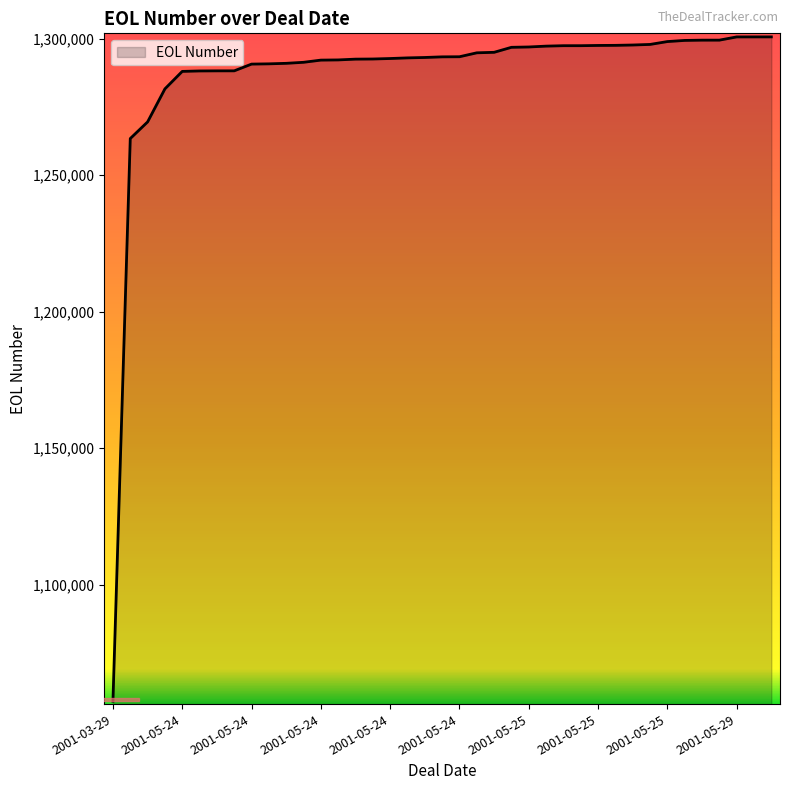

What is the difference between the maximum and minimum values?

243457